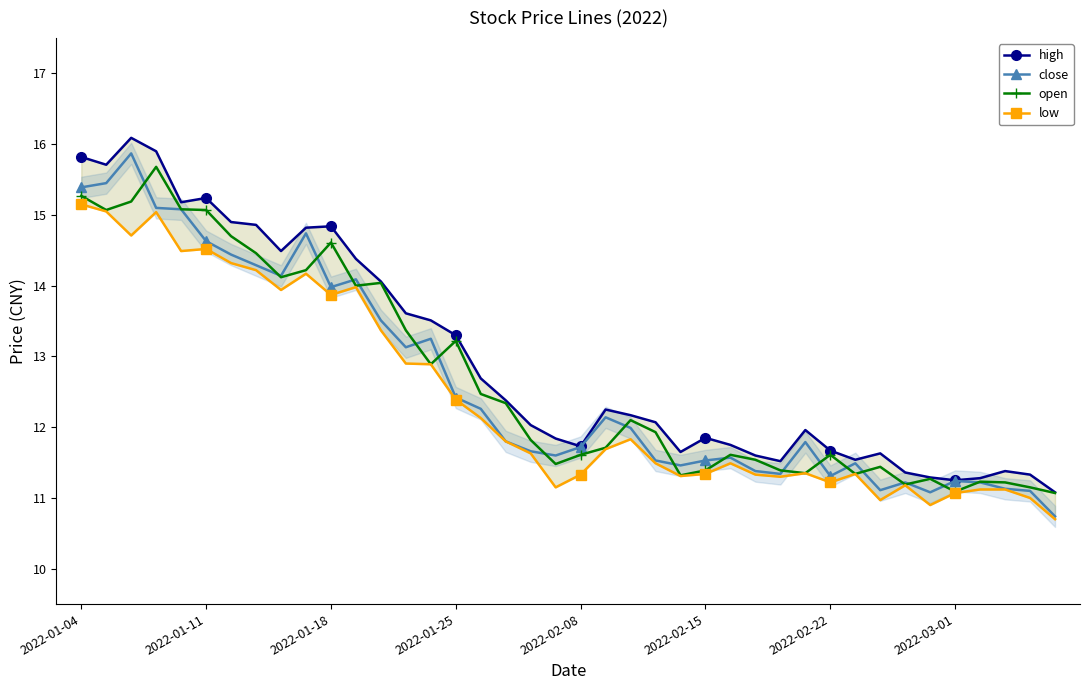

What is the highest value of the open series?

15.7